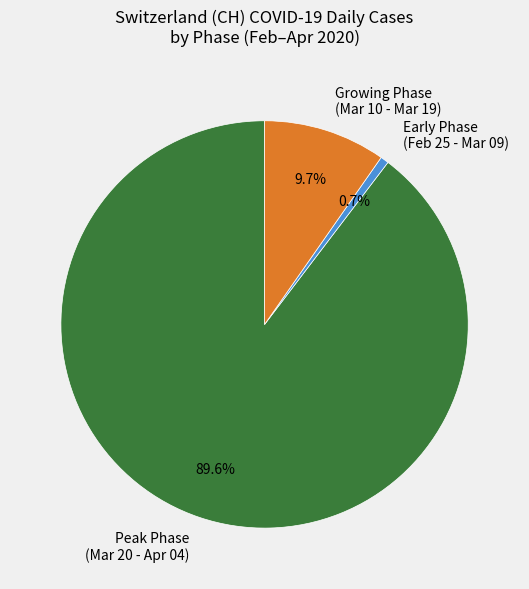

Rank the categories by value from lowest to highest.

Early Phase (Feb 25 - Mar 09), Growing Phase (Mar 10 - Mar 19), Peak Phase (Mar 20 - Apr 04)